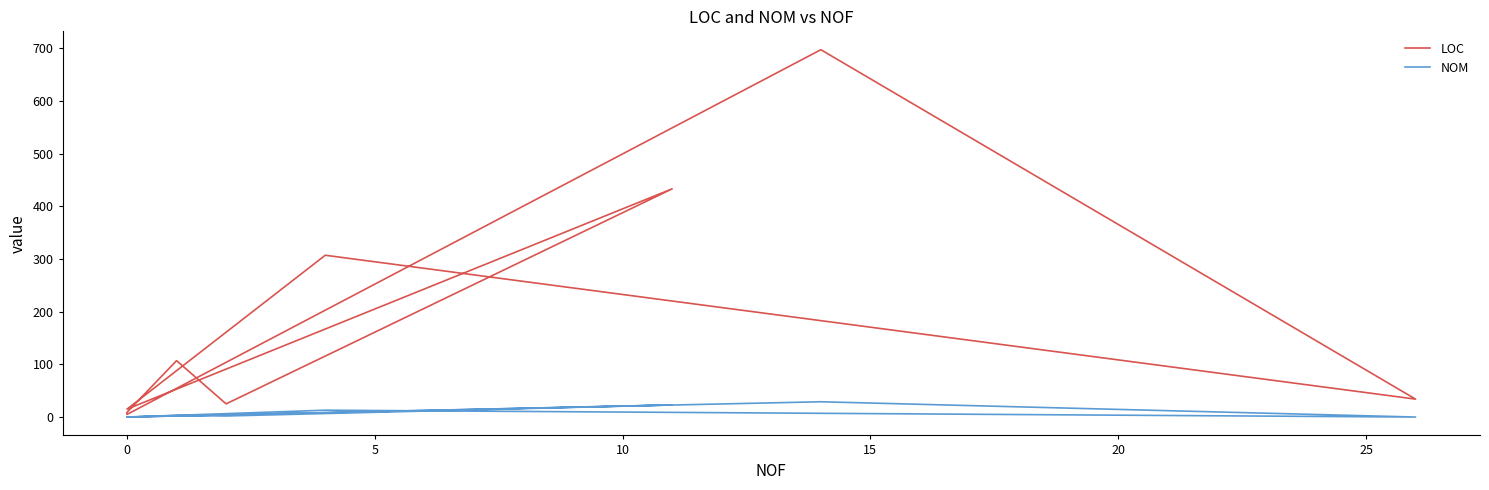

What is the greatest value displayed?

697